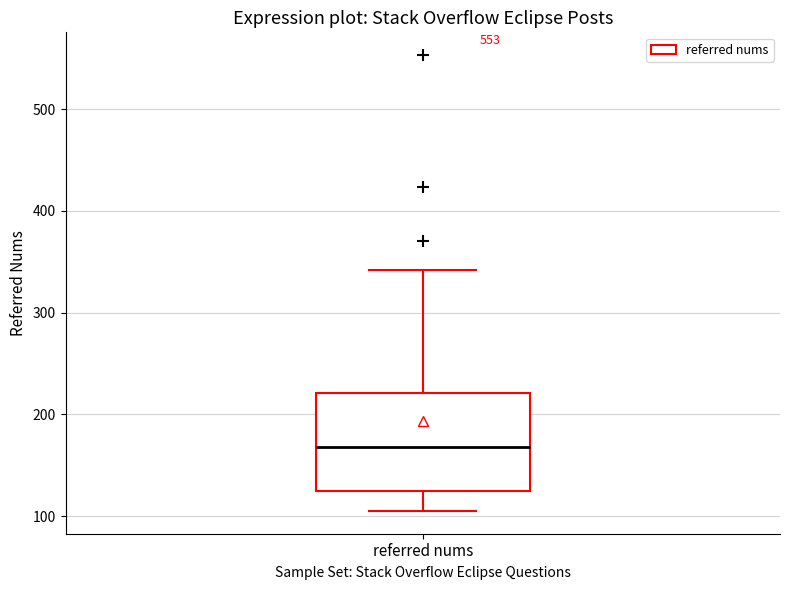

Read this box plot against the y-axis: the position of the median line, the range covered by the box, and the ends of both whiskers. The values are not printed on the chart, so give them approximately, as read against the axis.

median 170, box 120 to 220, whiskers 110 to 340